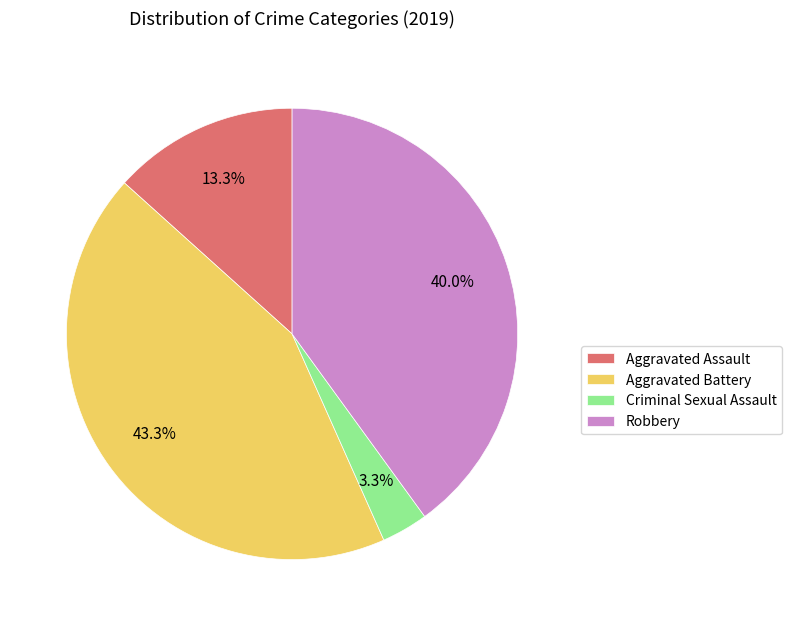

Combined, do Robbery and Aggravated Assault account for over 50%?

Yes